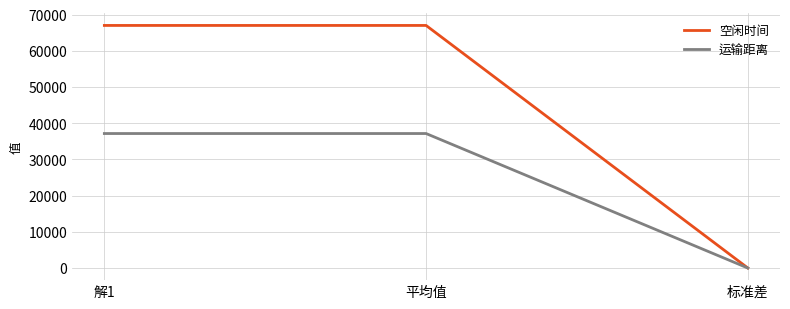

What is the maximum value for 运输距离?

37147.4